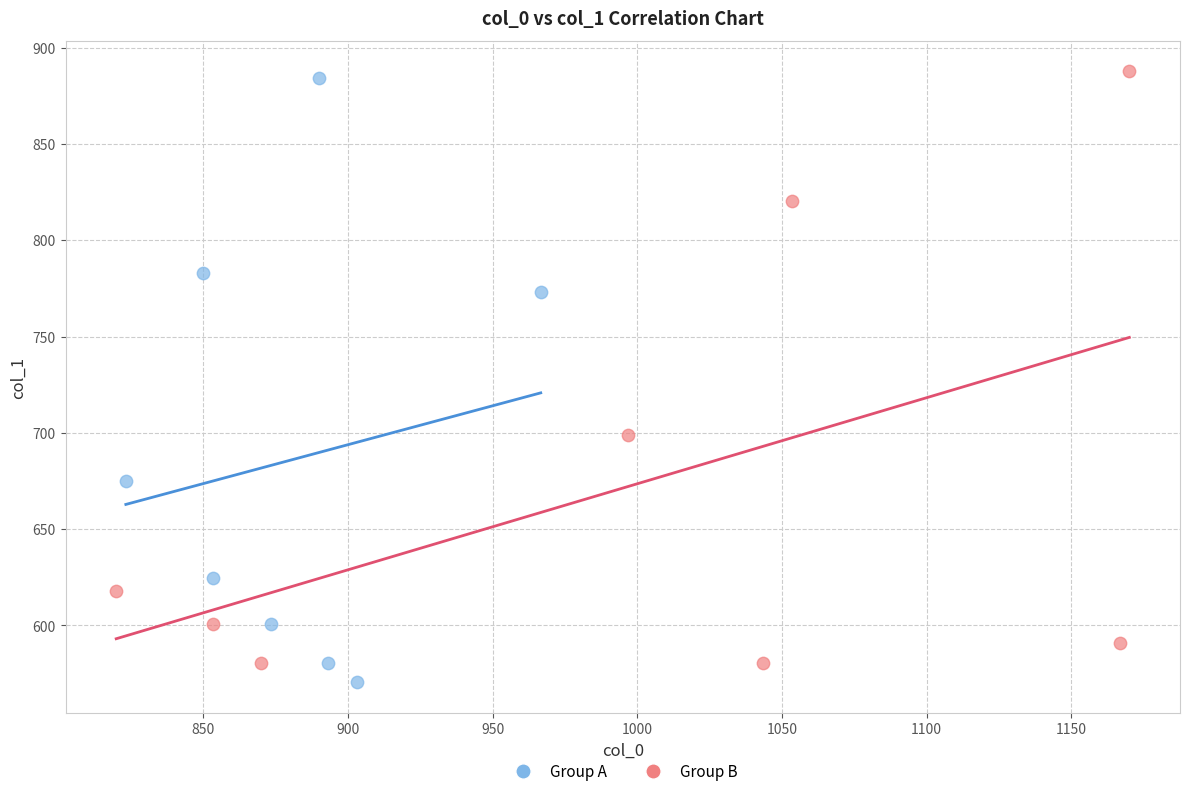

What are all the series names shown in the legend?

Group A, Group B